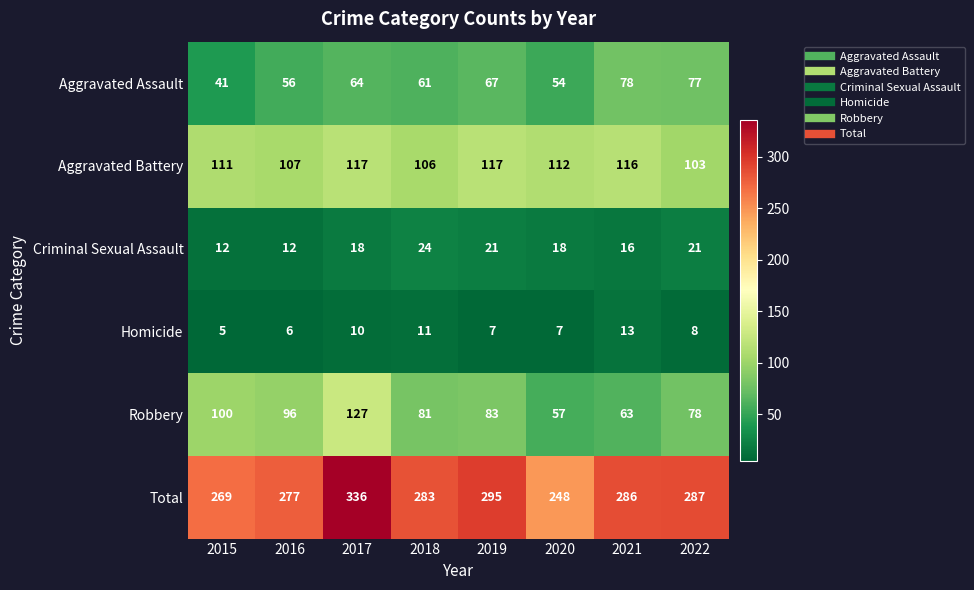

At how many categories does at least one series exceed 113?

8